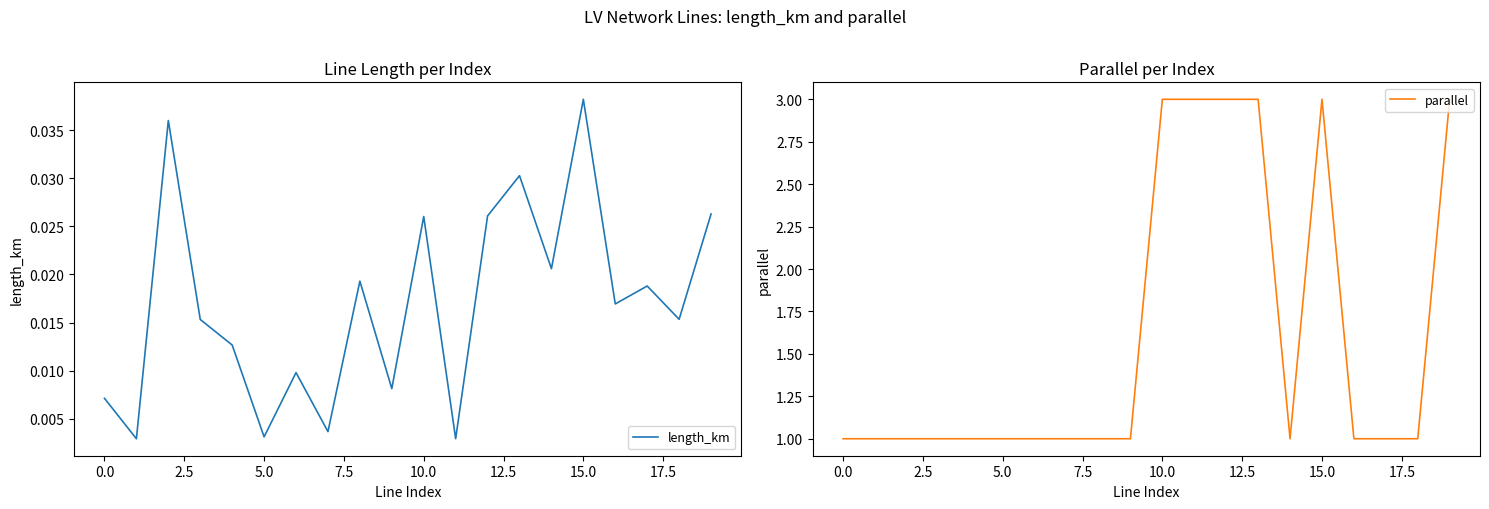

Which category has the highest value in the length_km series?

15.0